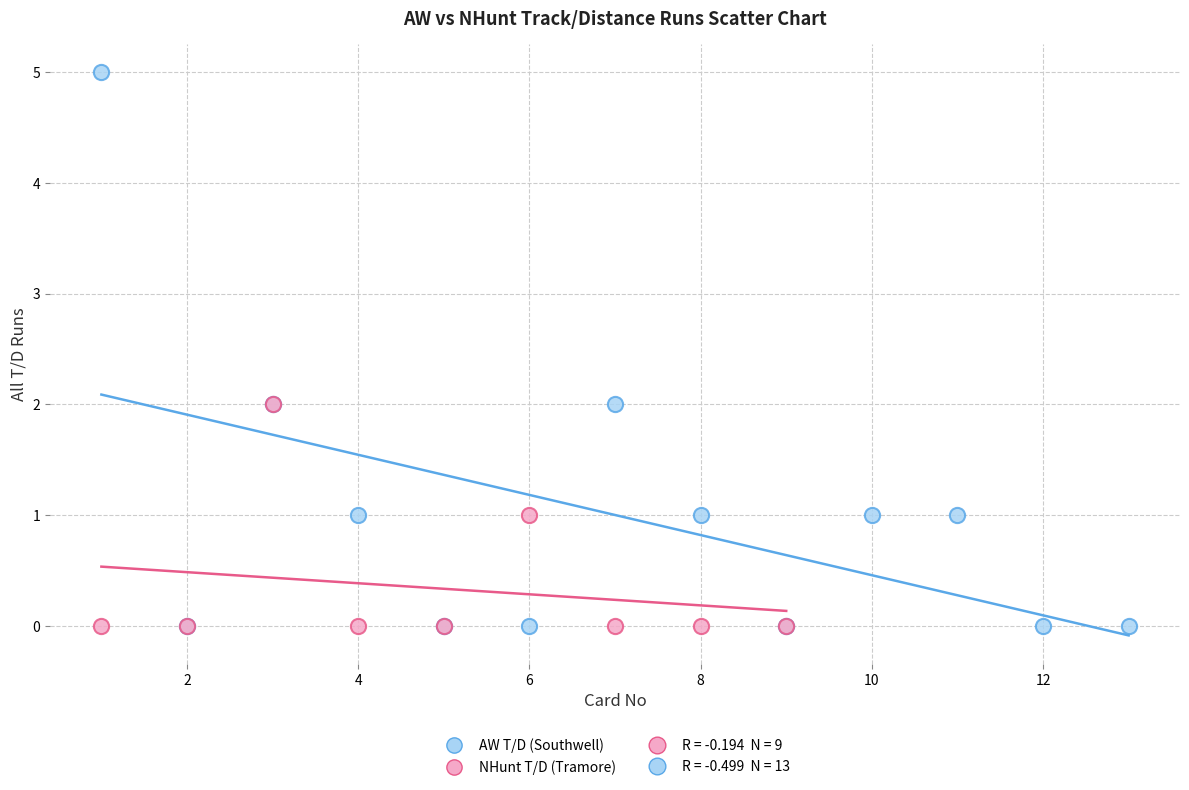

Which series contains the highest Y value?

AW T/D (Southwell)